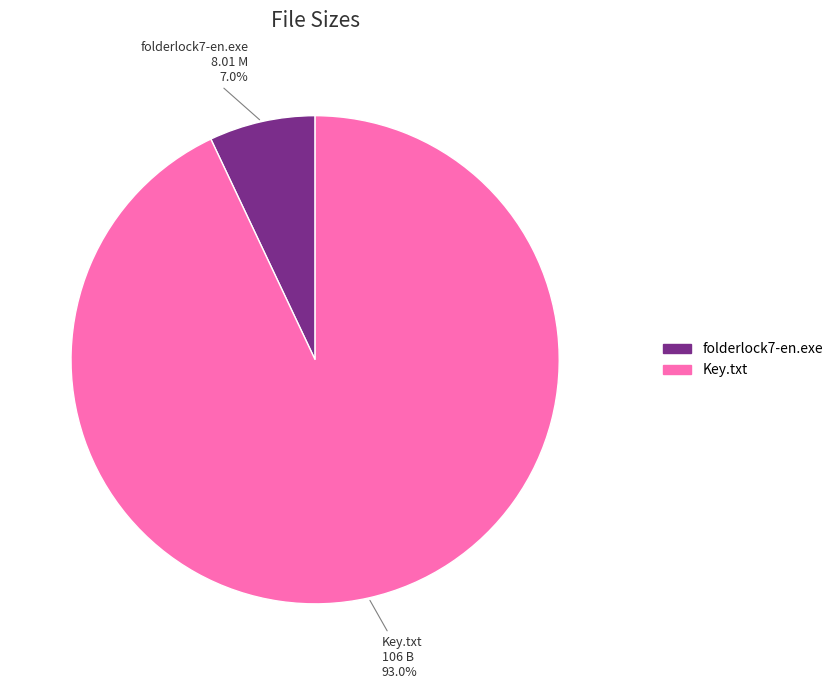

What percentage is NOT represented by folderlock7-en.exe?

93.0%